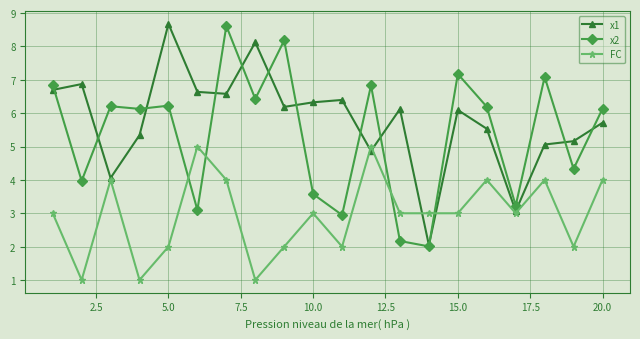

What are all the series names shown in the legend?

x1, x2, FC